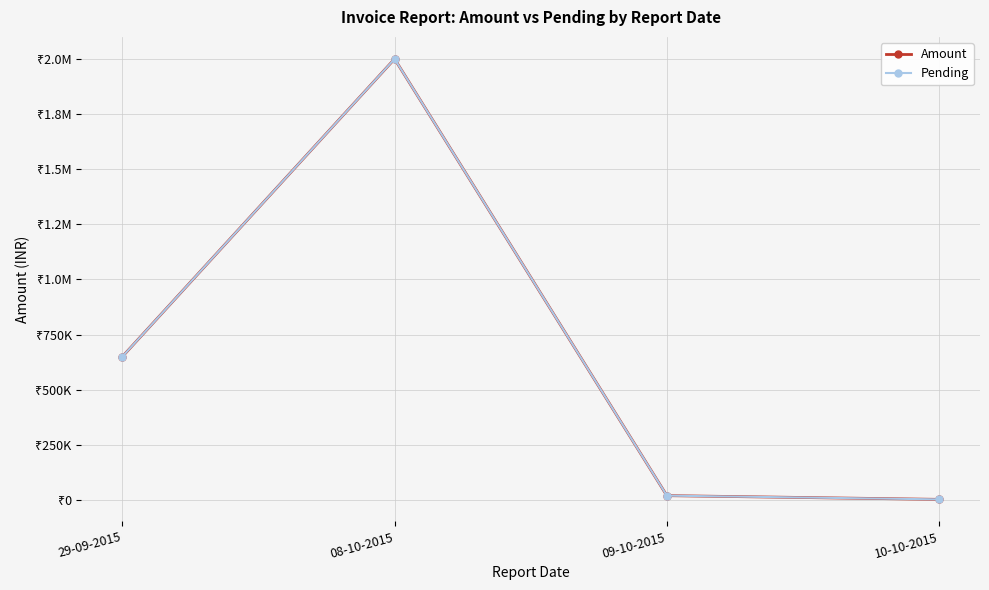

Rank the categories by Amount value from lowest to highest.

10-10-2015, 09-10-2015, 29-09-2015, 08-10-2015